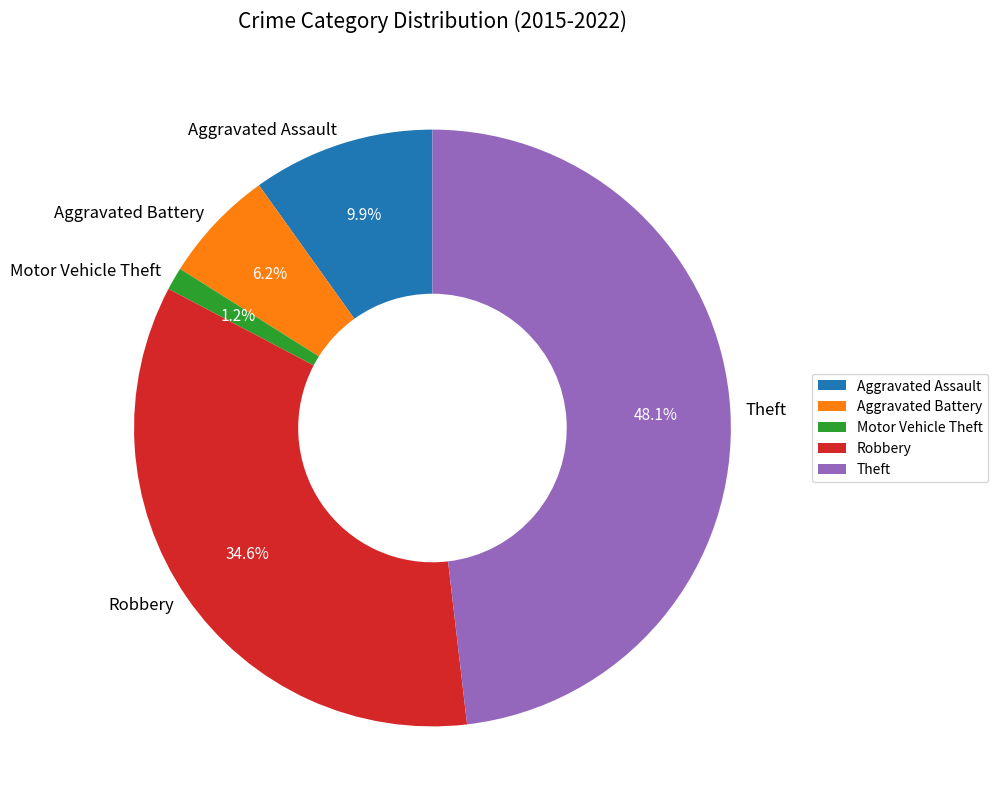

To the nearest percent, what is the difference between the largest and smallest slice percentages?

47%